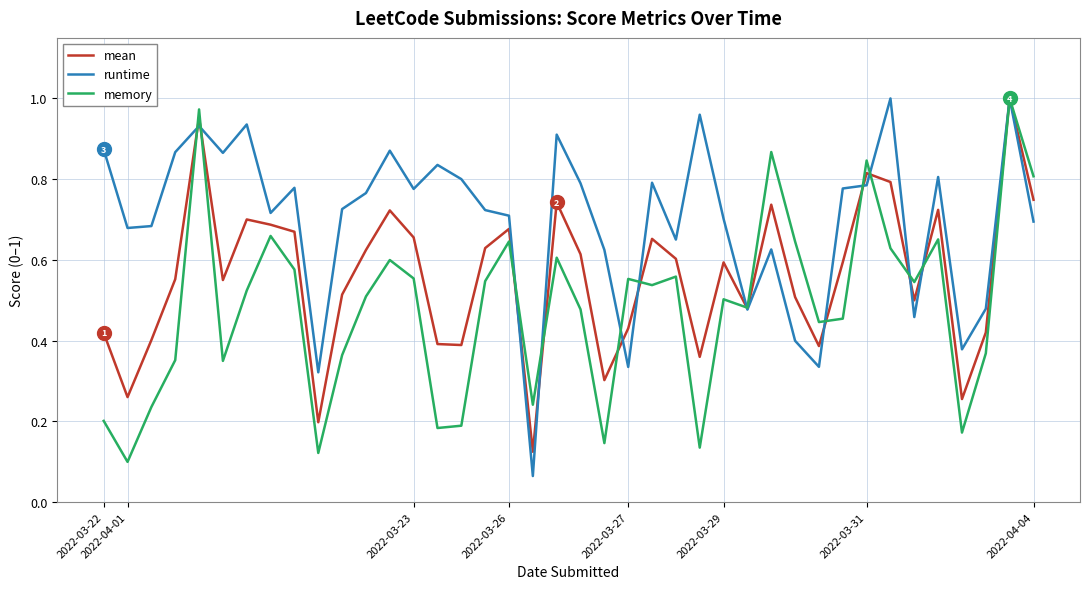

In runtime, how many points are lower than both neighbors (excluding endpoints)?

12